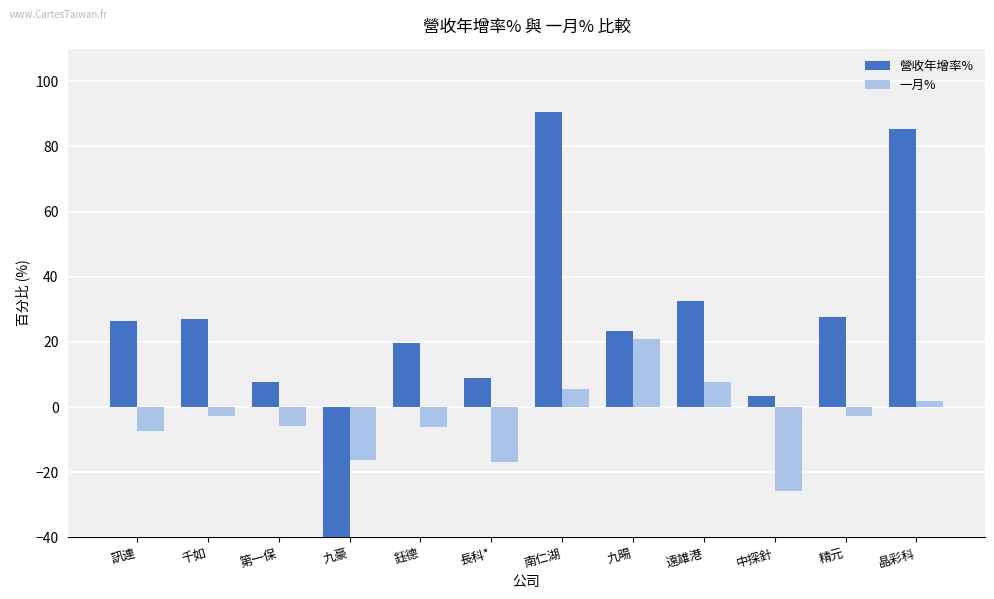

At which label is 營收年增率% closest to 18?

鈺德